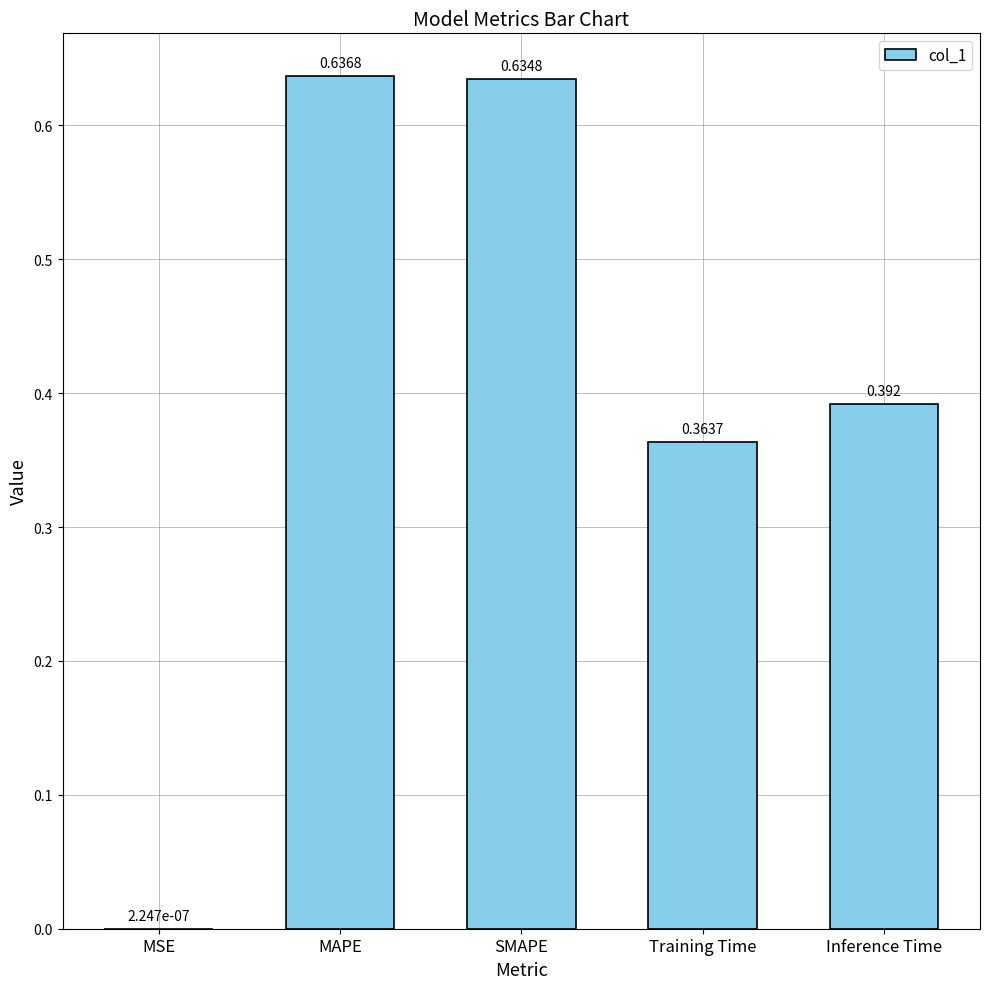

At which category does the chart reach its peak across all series?

MAPE